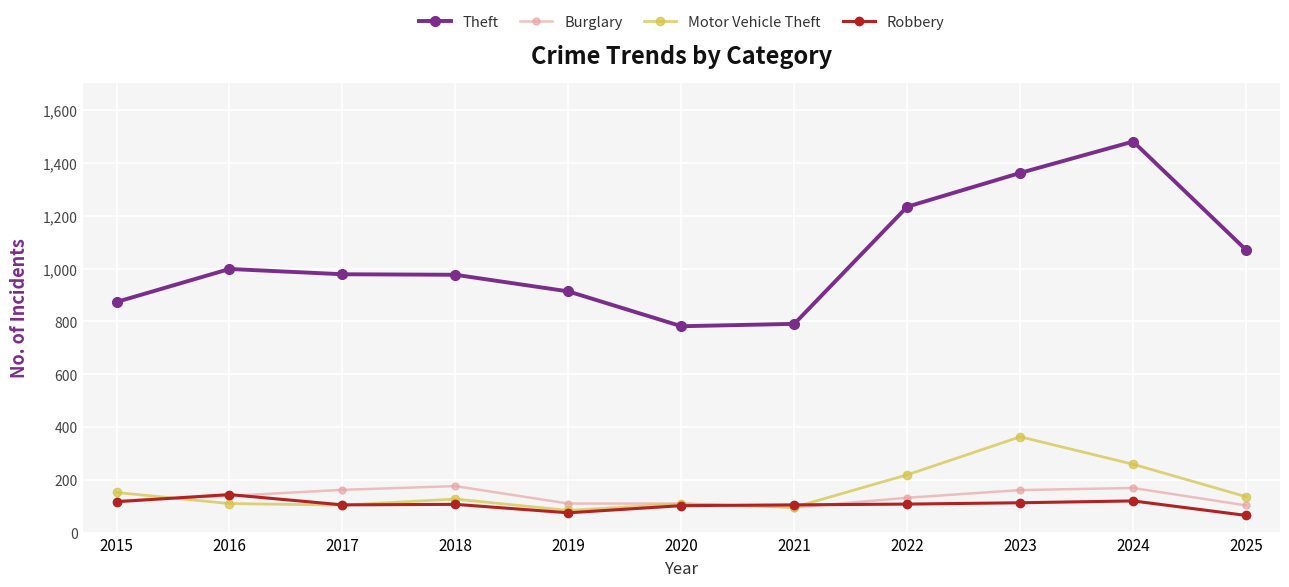

Between 2016 and 2020, which series saw the biggest shift?

Theft